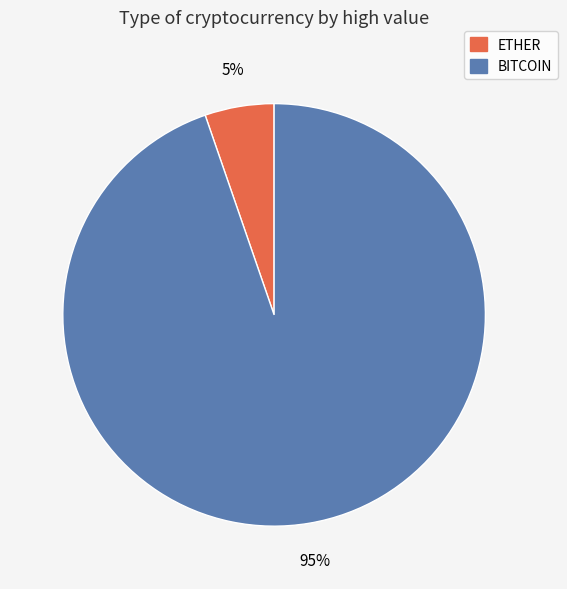

Is there a majority slice in this chart?

Yes